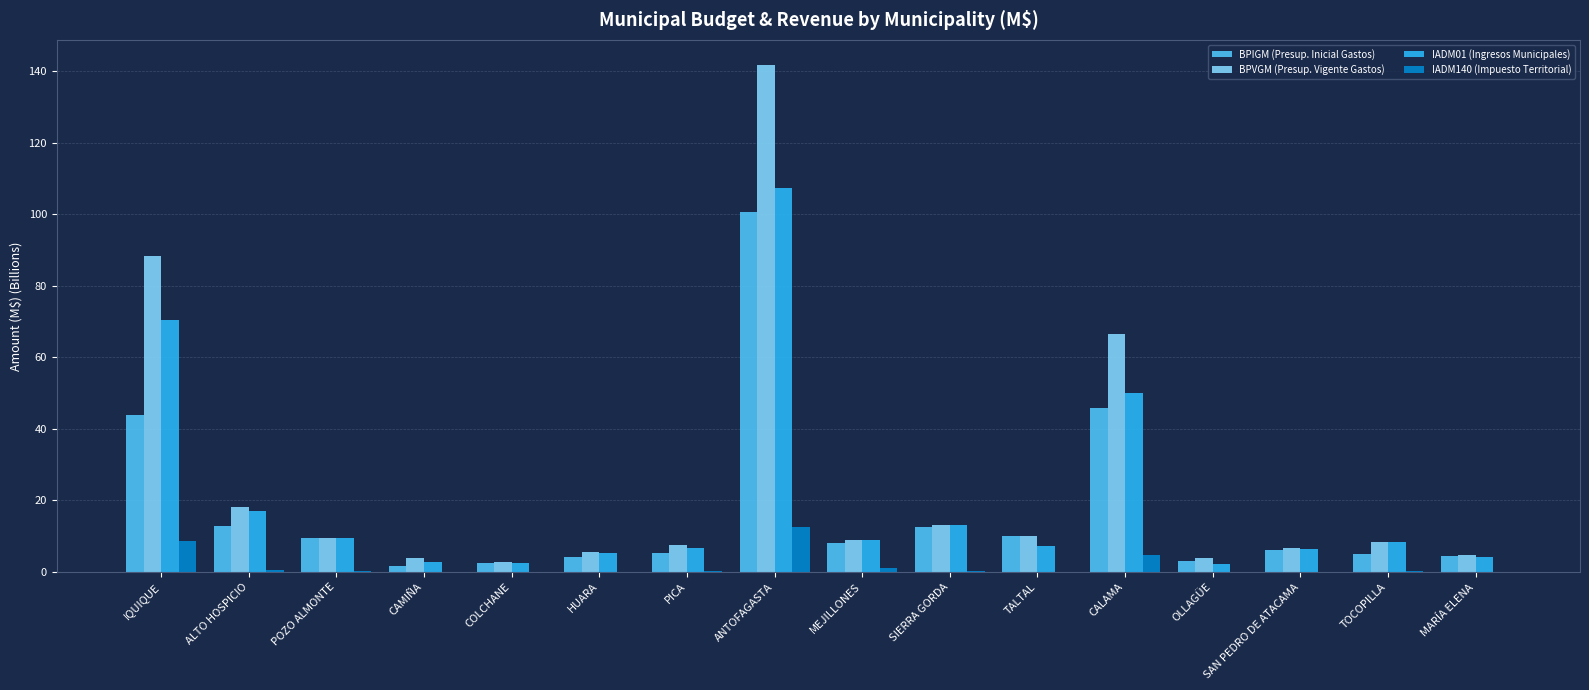

Where is BPVGM (Presup. Vigente Gastos) nearest to the value 72?

CALAMA